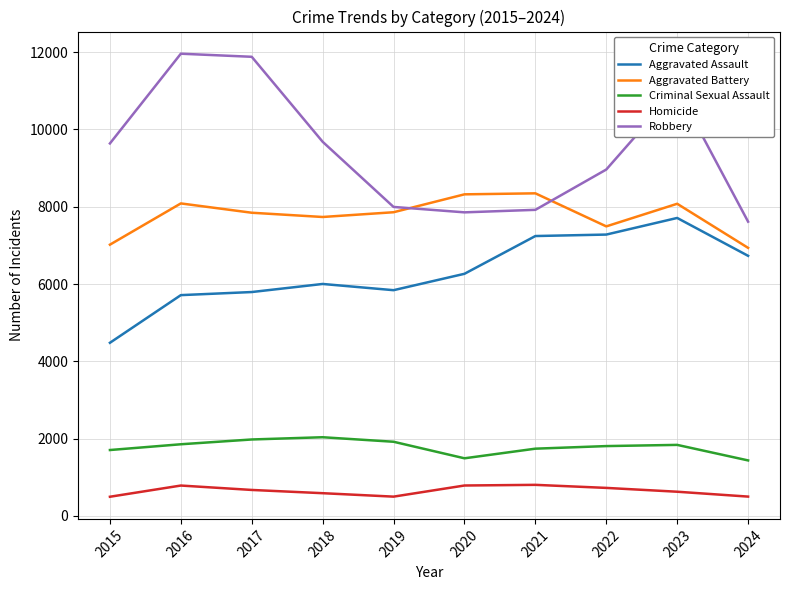

True or false: Robbery and Homicide cross at least once.

False